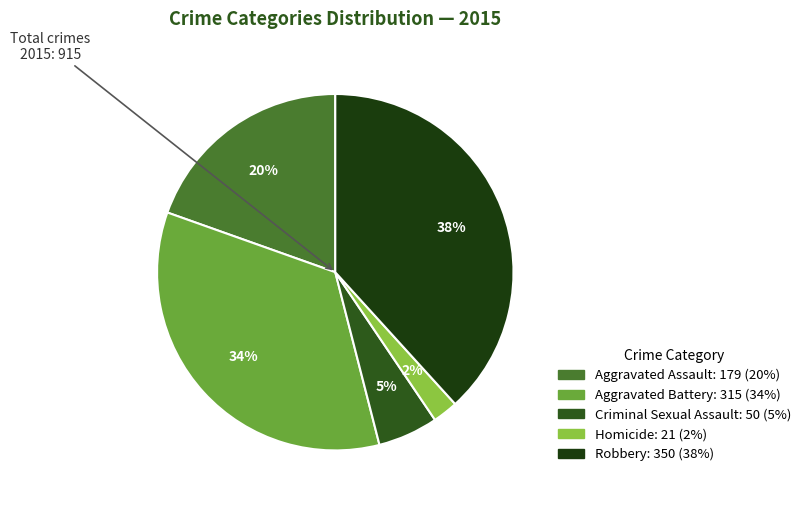

What is the change in value from Aggravated Battery to Criminal Sexual Assault?

-265